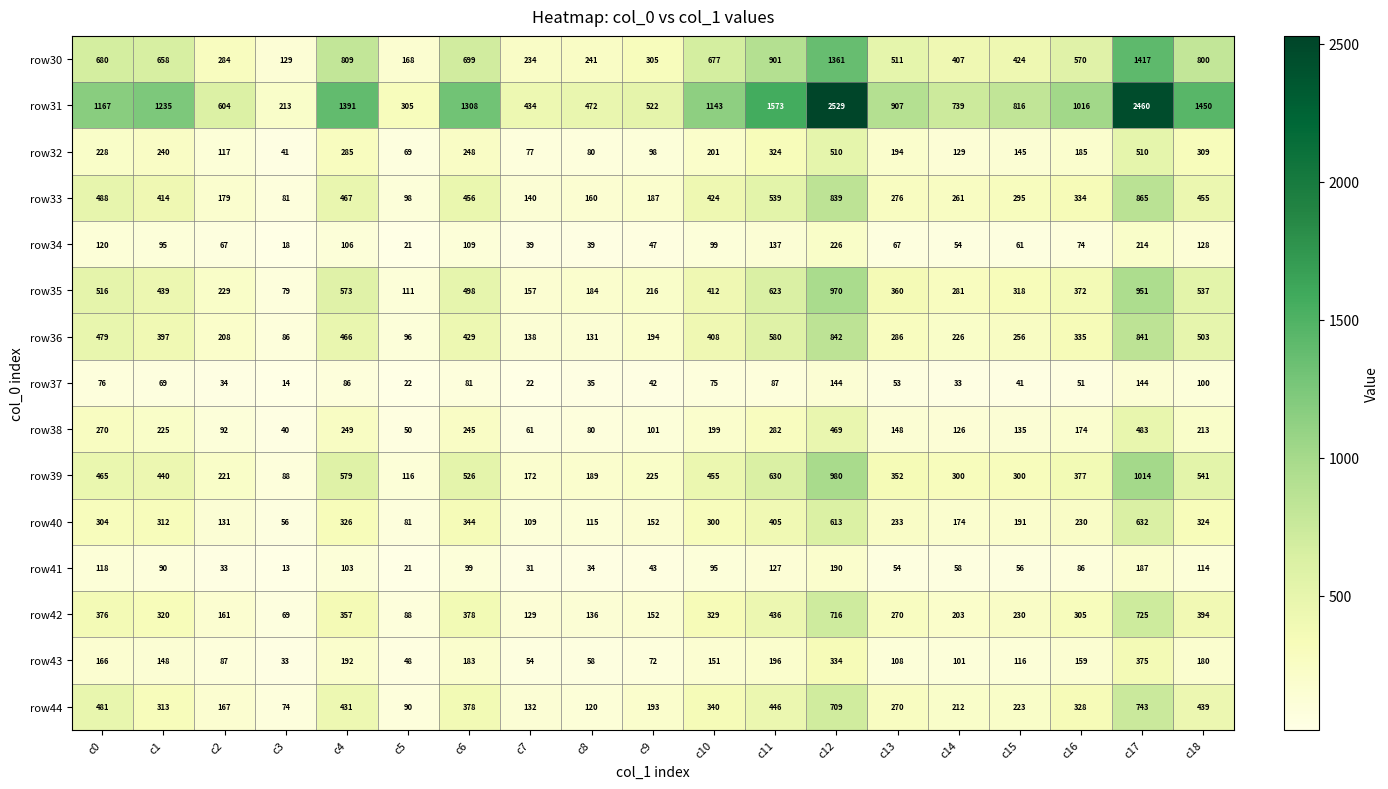

At how many categories does at least one series exceed 1351?

5